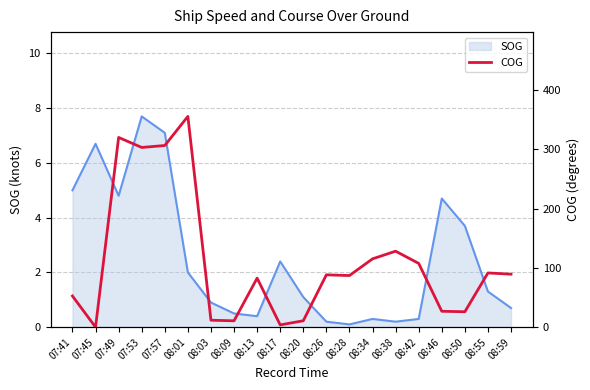

Which category has the highest value in the SOG series?

07:53